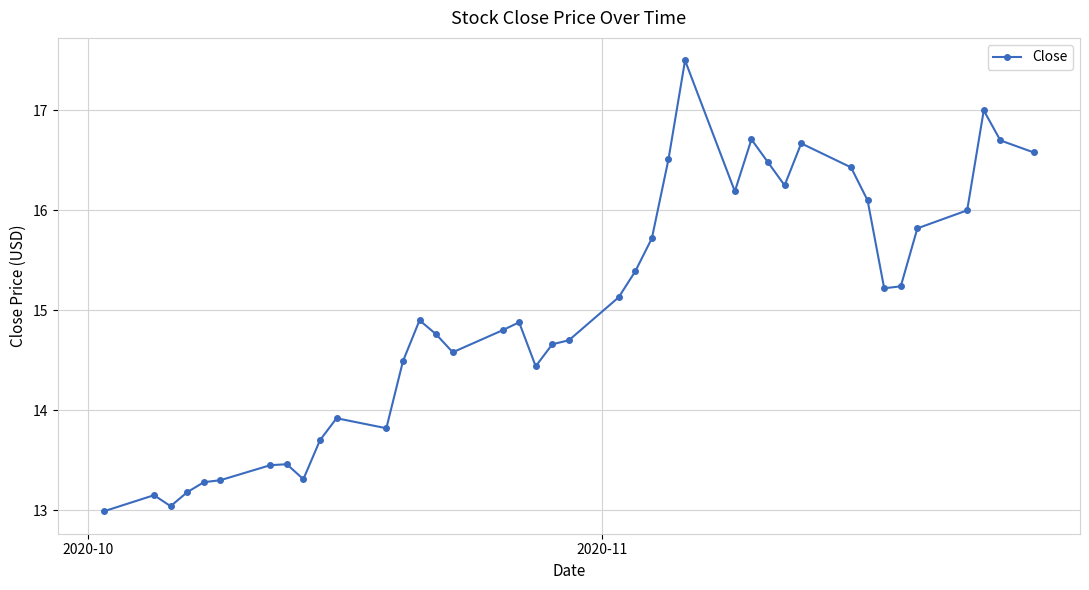

What is the value of the 25th point from the left?

16.5